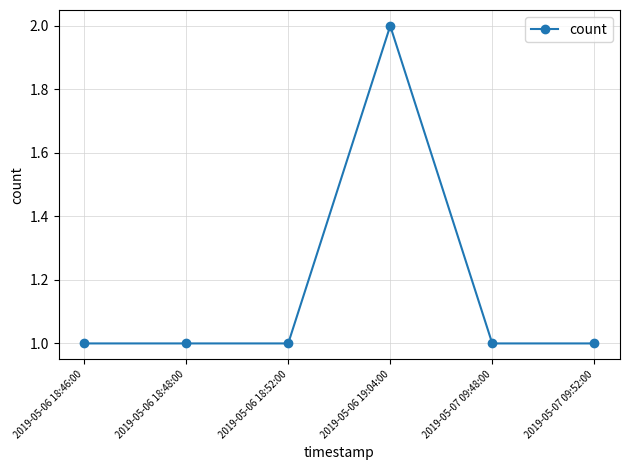

The chart shows a value of 0 at 2019-05-06 18:48:00. True or false?

False